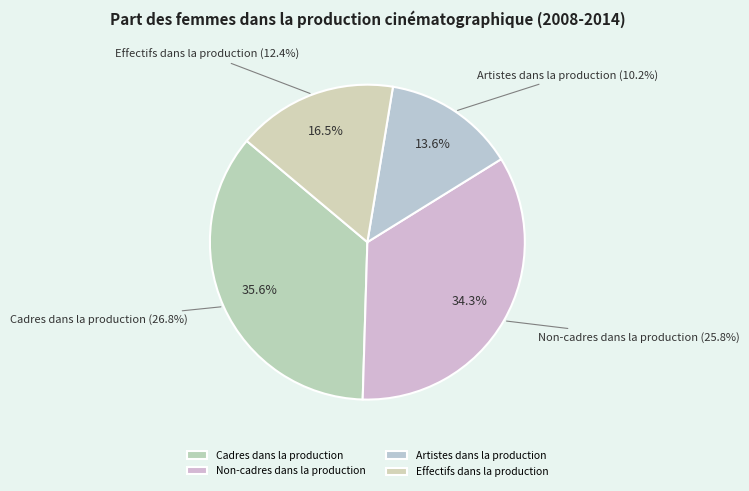

Is there a majority slice in this chart?

No